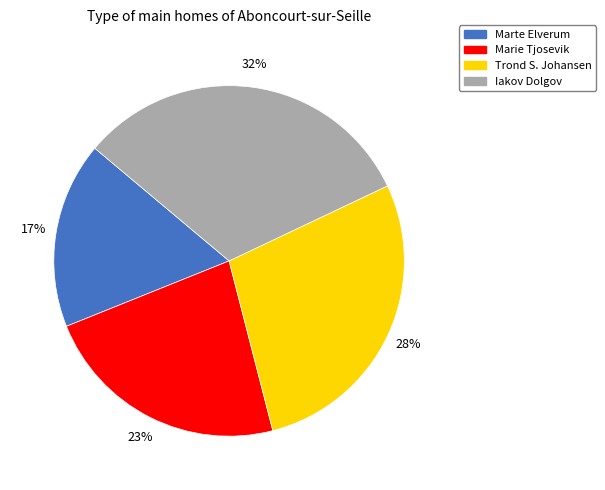

Which category has the biggest portion of the pie?

Iakov Dolgov